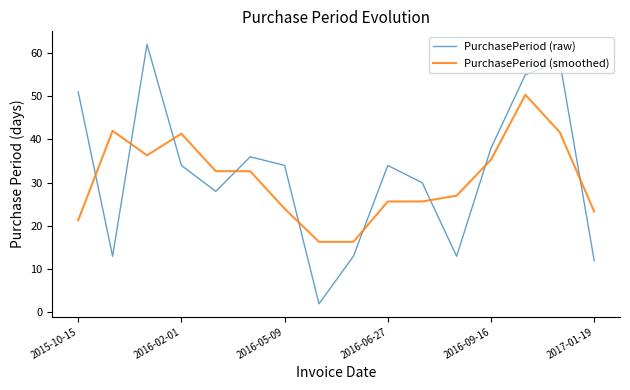

What is the difference between the maximum and minimum values in the PurchasePeriod (raw) series?

60.0